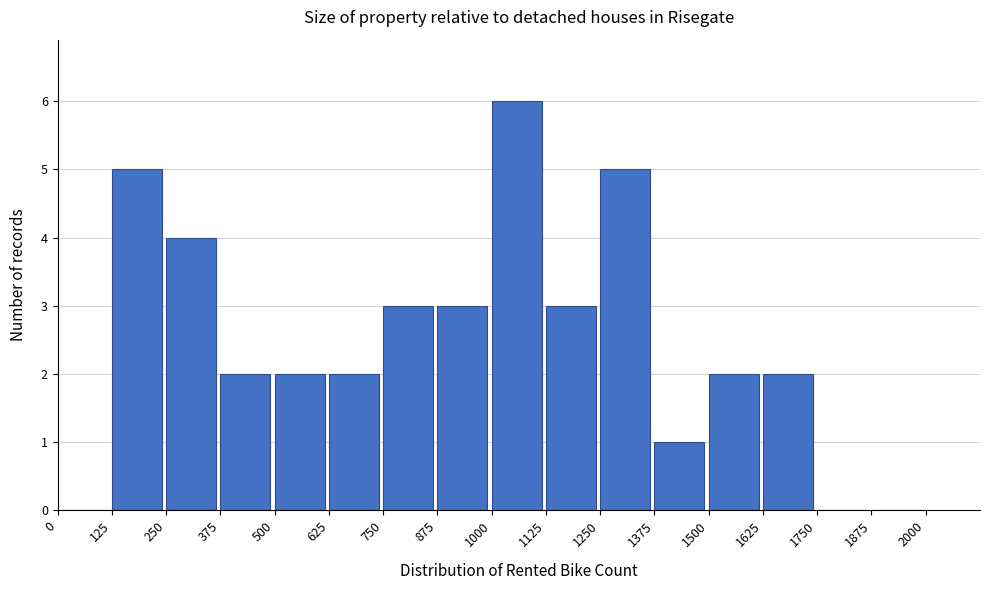

Which range on the x-axis has the tallest bar?

1000 to 1125